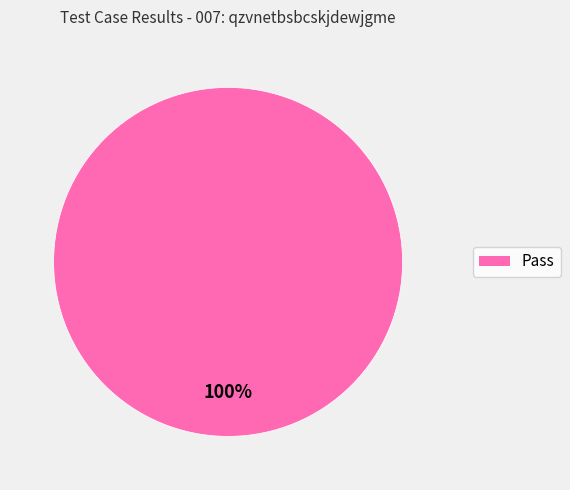

Is it true that Pass is 100% of the pie?

True